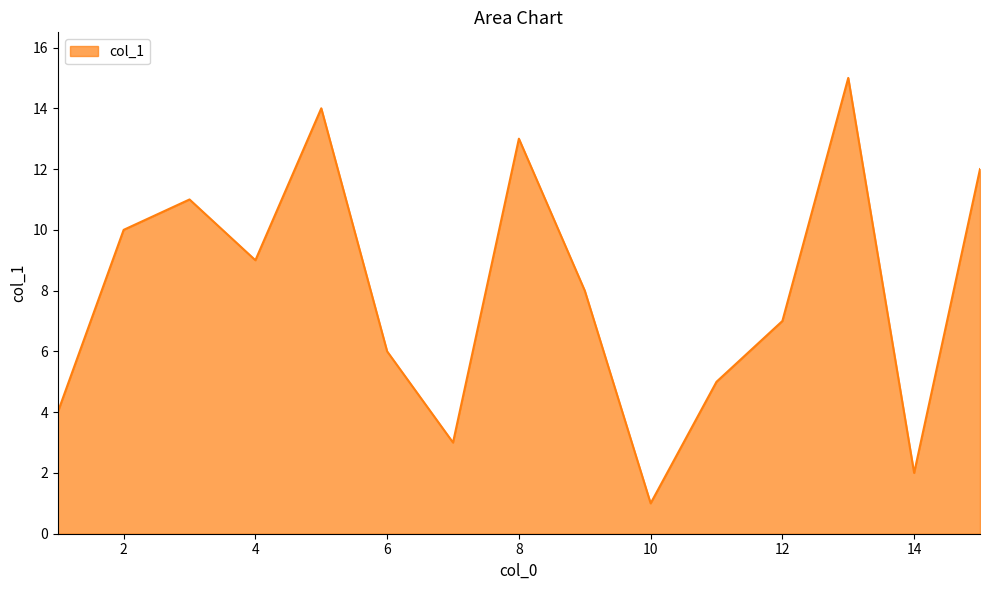

What is the greatest value displayed?

15